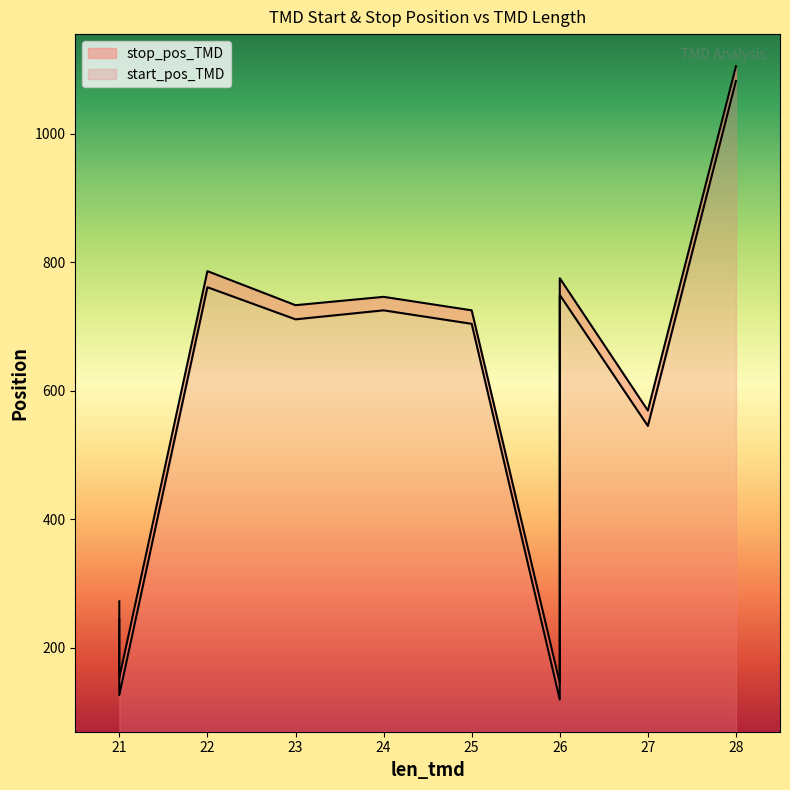

What is the maximum value for stop_pos_TMD?

1105